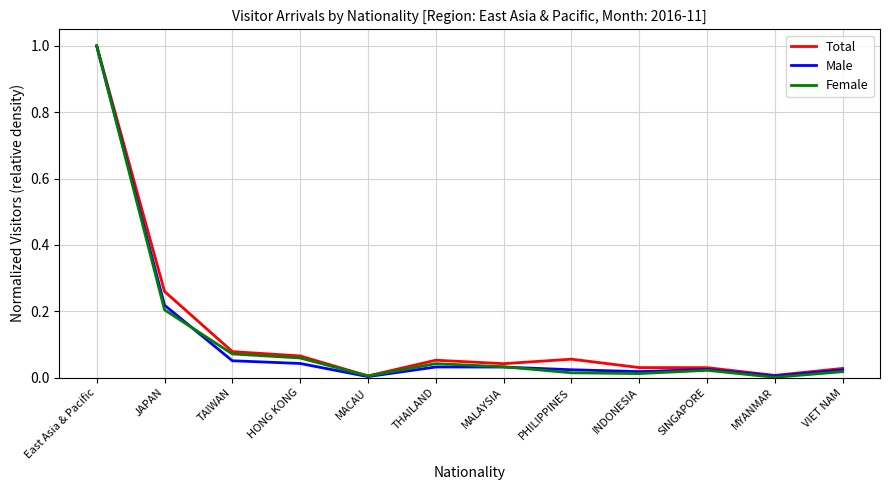

How many series are shown in this chart?

3